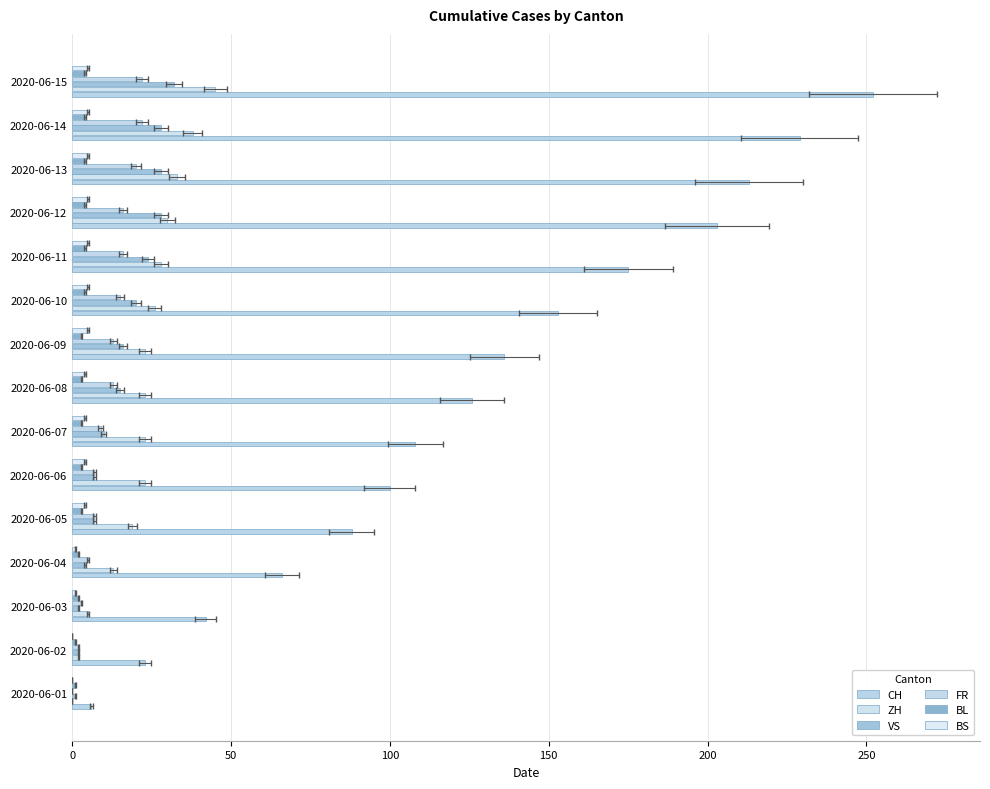

Which series has the largest total across all categories?

CH